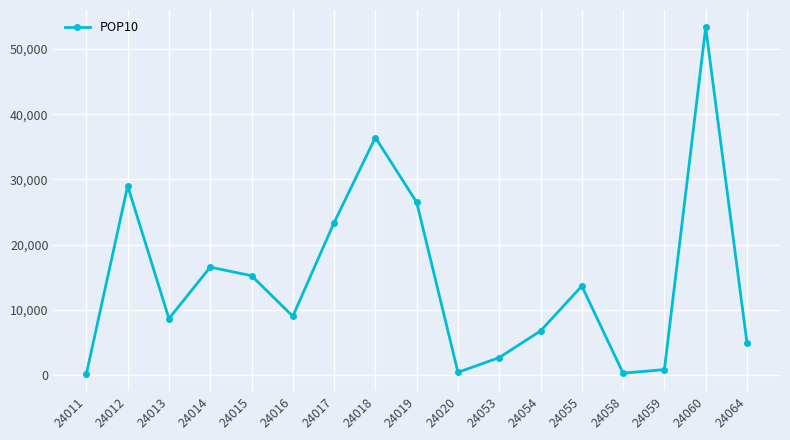

At which label does the data first exceed 9047?

24012